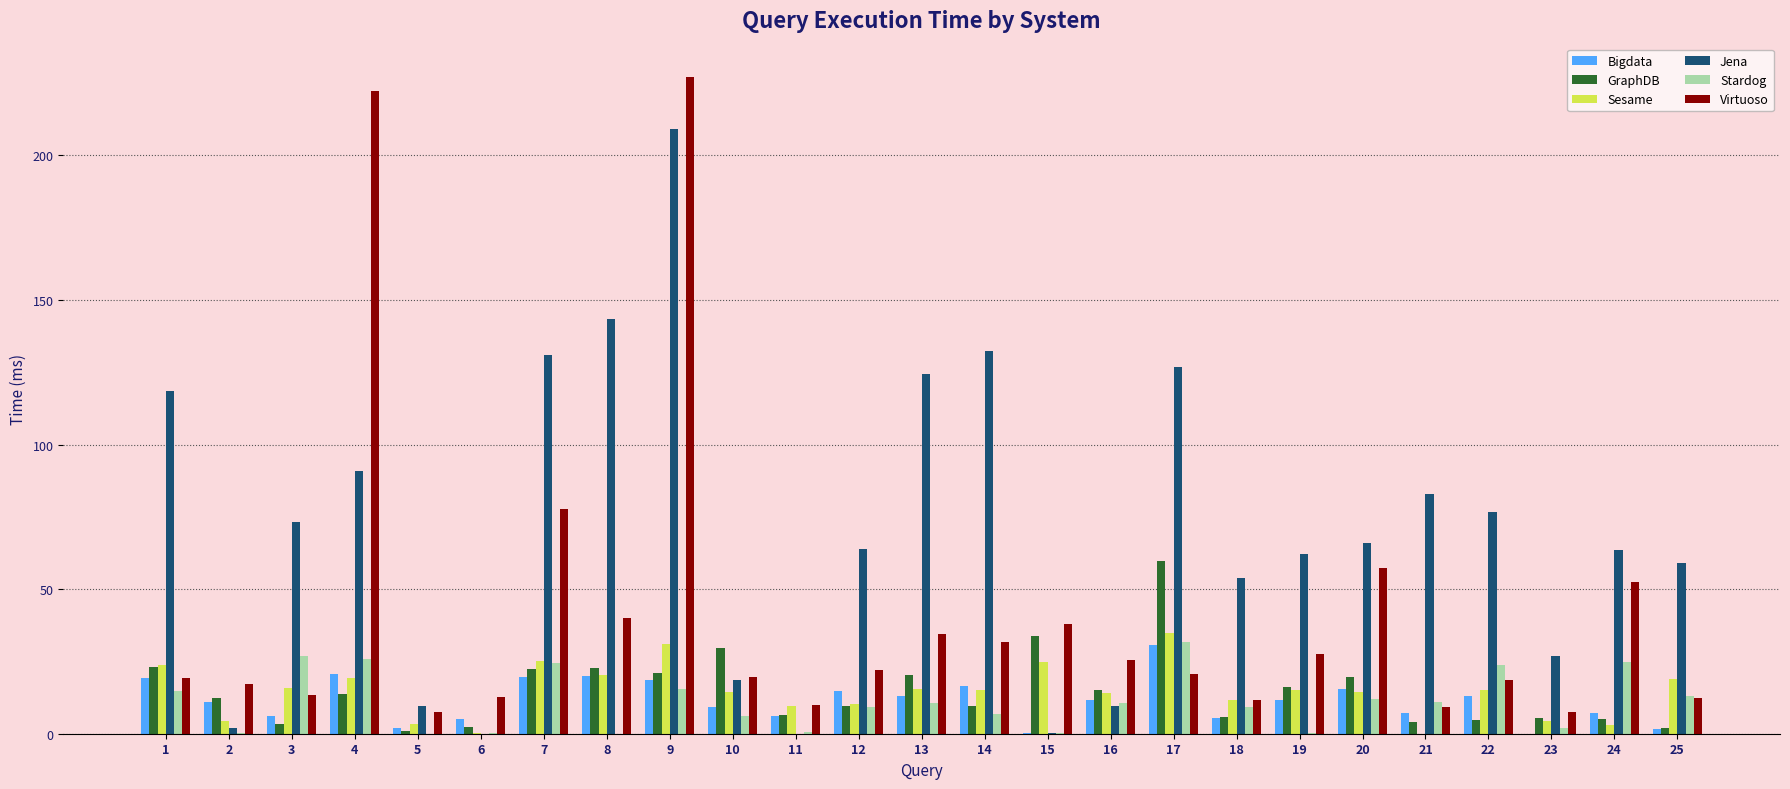

Which series changed the most between 7 and 24?

Jena